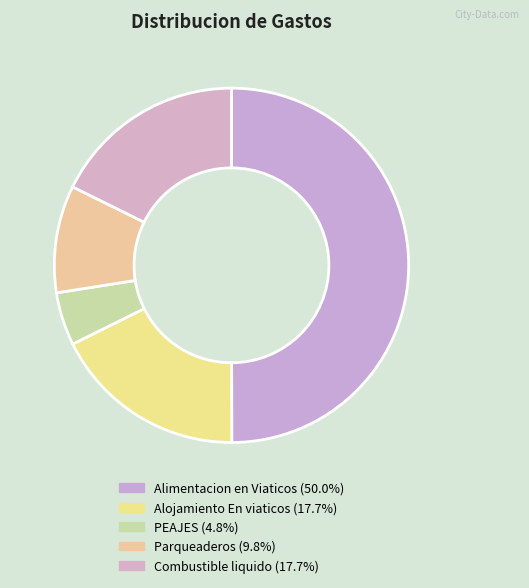

To the nearest percent, what portion does Alojamiento En viaticos represent?

18%